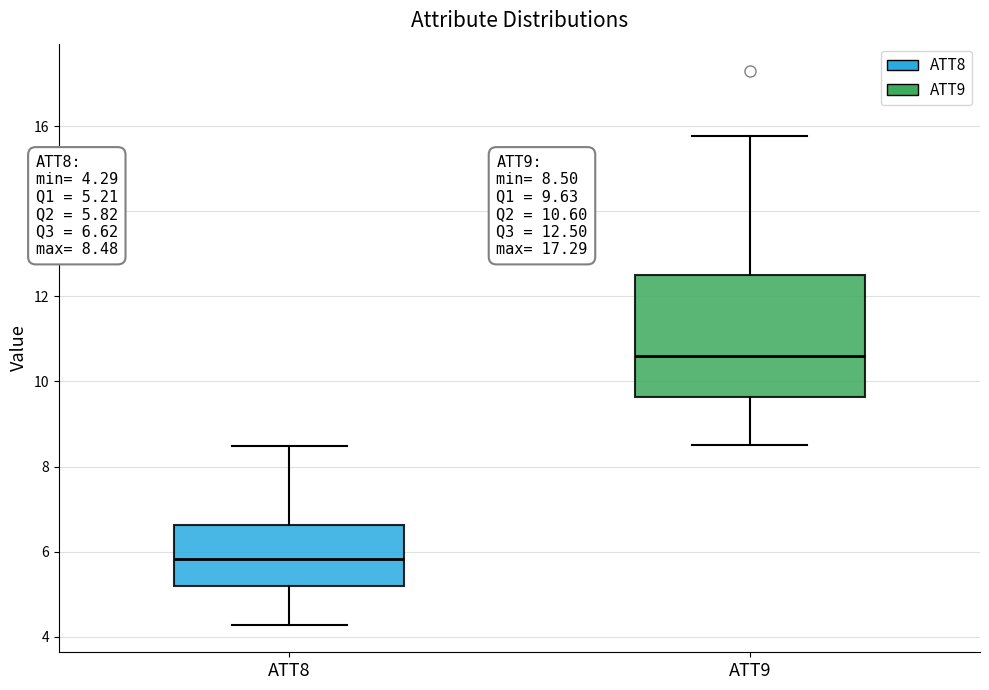

Which box is the tallest, from its lower edge to its upper edge?

ATT9